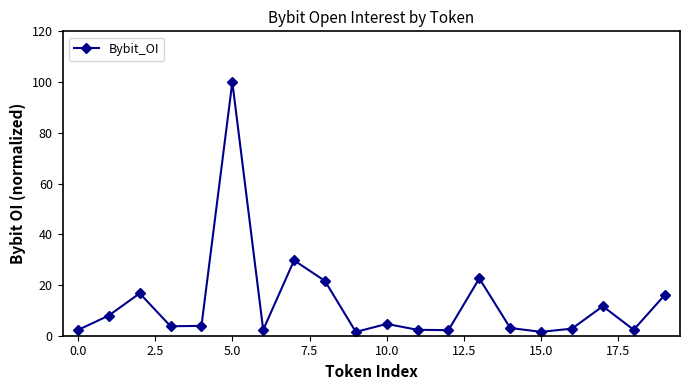

What is the difference between the maximum and minimum values?

98.5